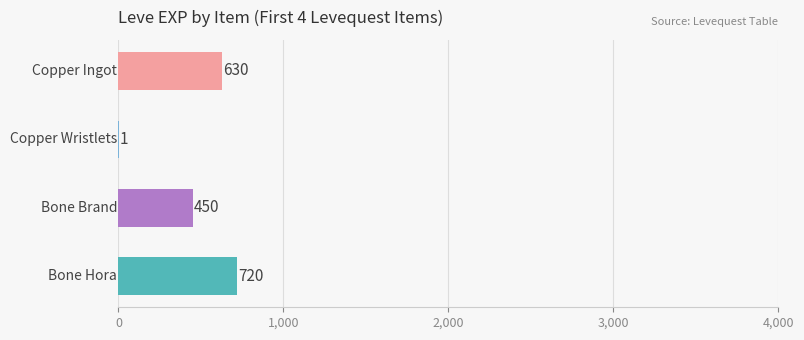

What is the greatest value displayed?

720